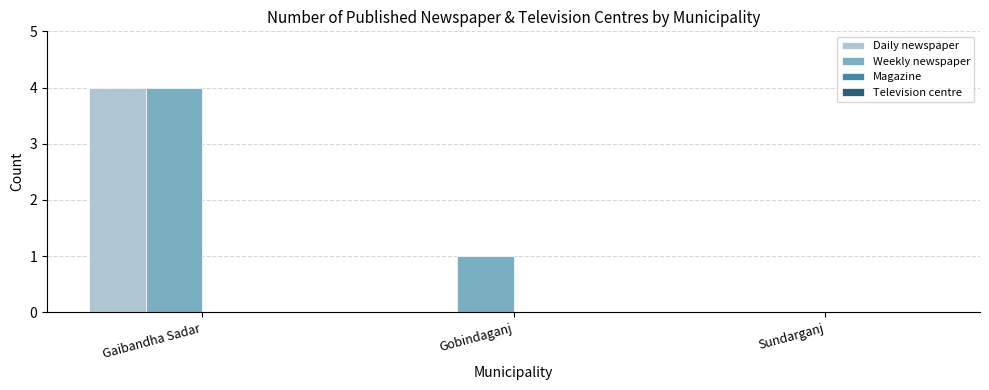

How many values in Weekly newspaper are above zero?

2